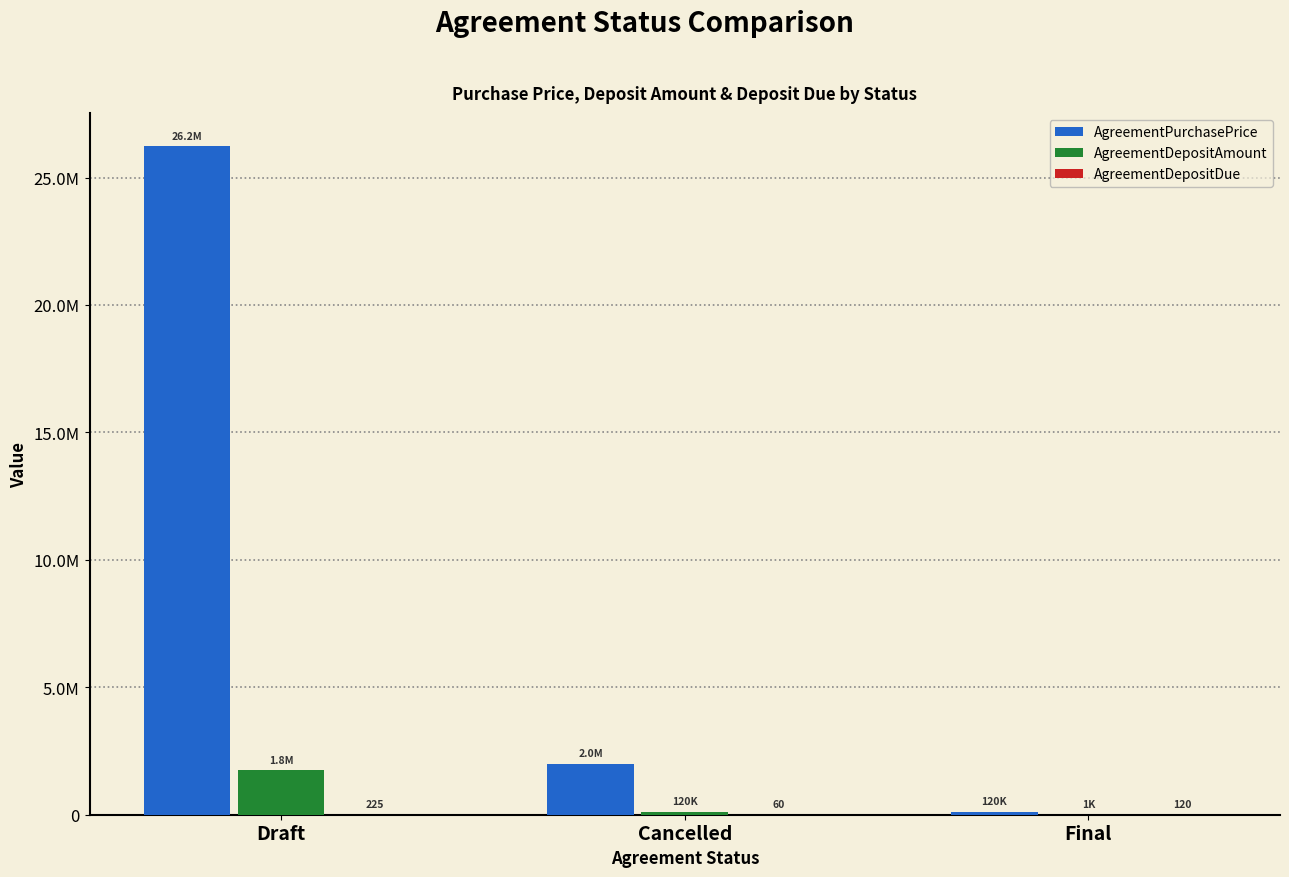

At which category does the chart reach its peak across all series?

Draft